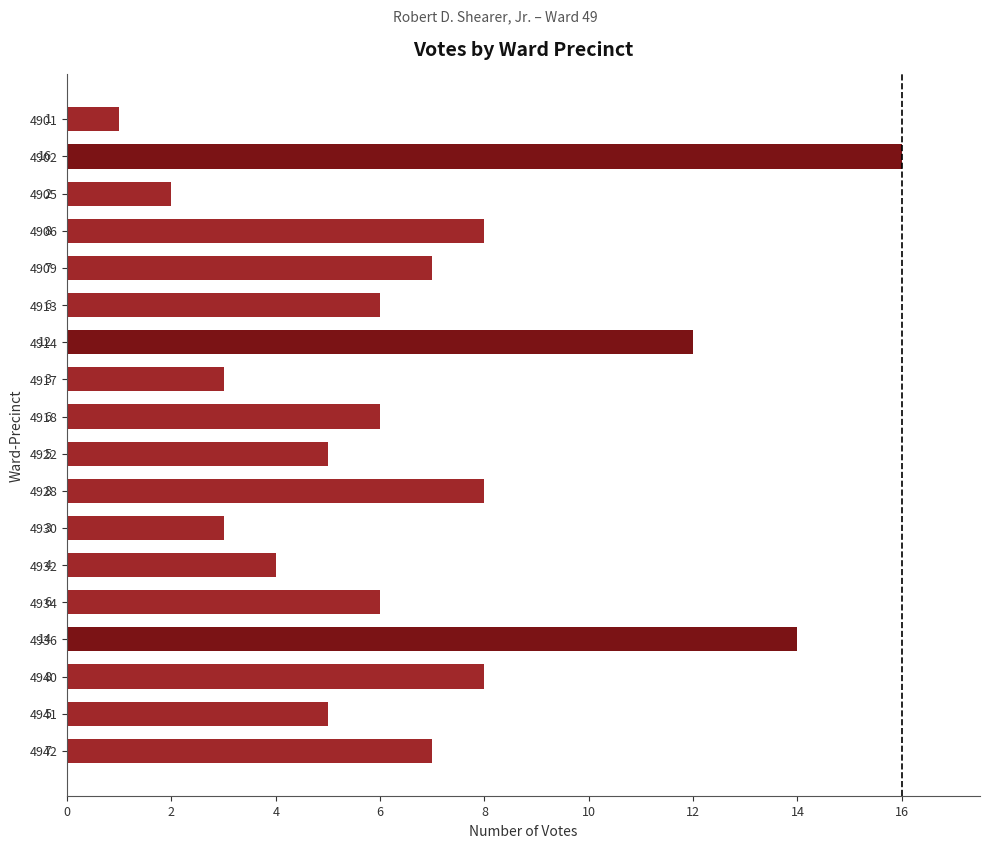

Which category has the highest value across all series?

4902